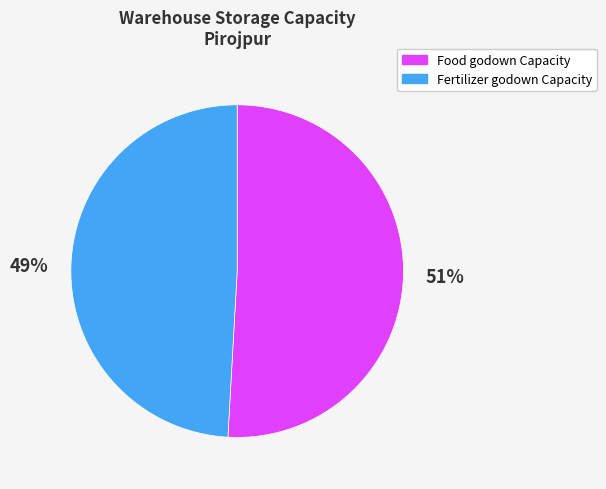

The Food godown Capacity slice represents 61% of the pie. True or false?

False